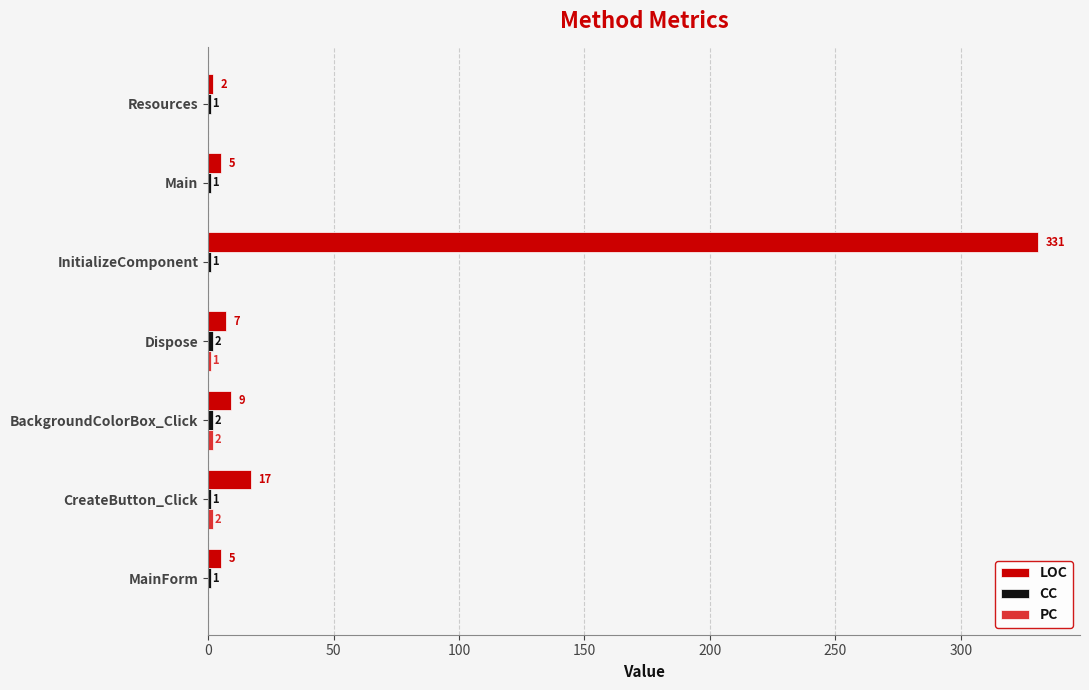

How many series are shown in this chart?

3